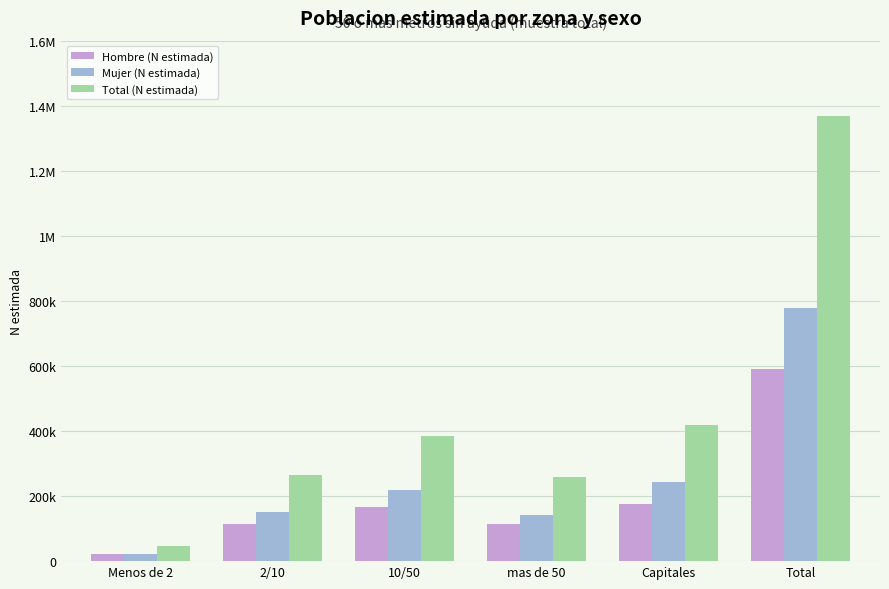

Which category has the highest value in the Hombre (N estimada) series?

Total